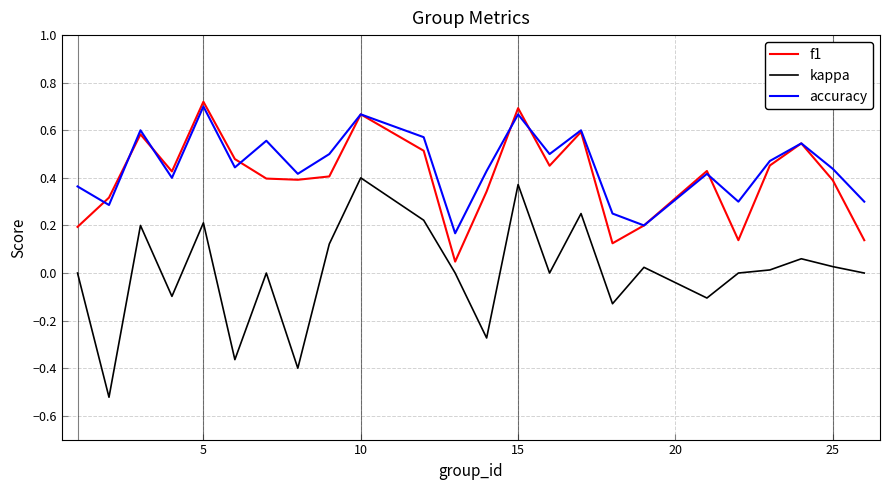

True or false: kappa and accuracy cross at least once.

False